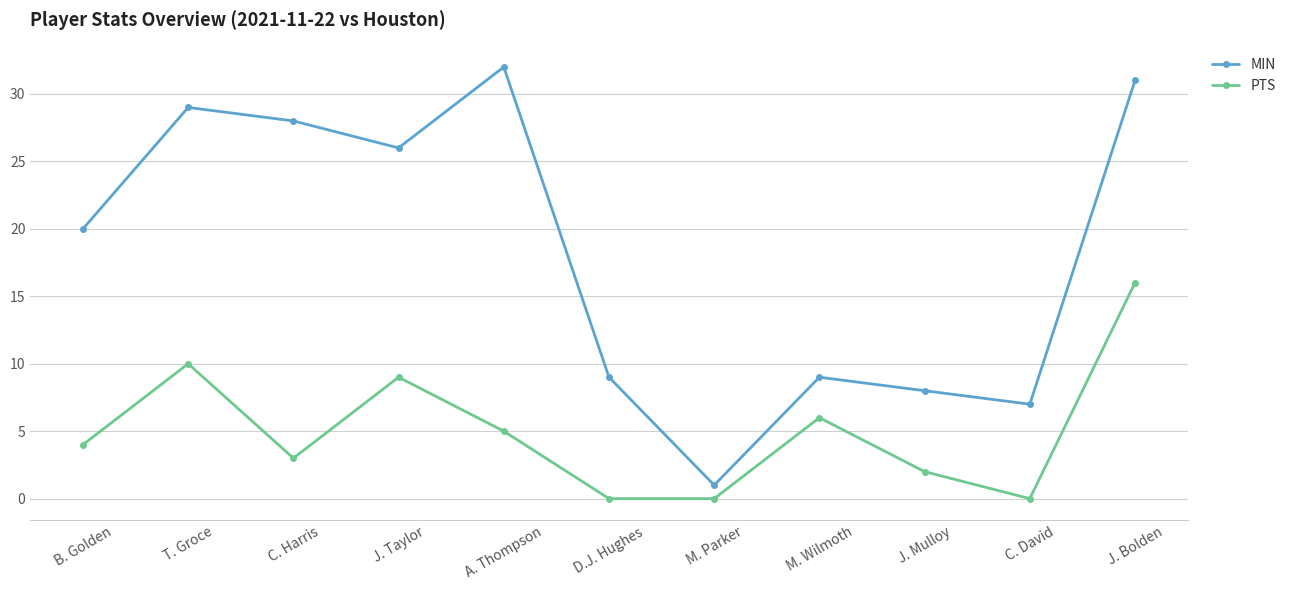

At J. Mulloy, list the series in order from largest to smallest.

MIN, PTS